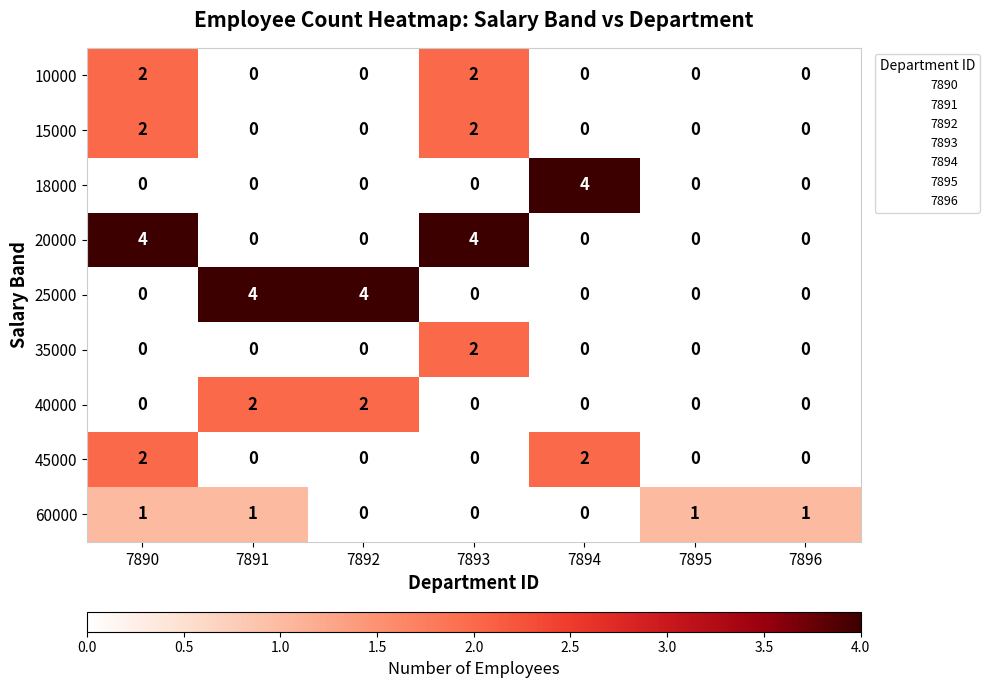

What is the sum of all 20000 values?

8